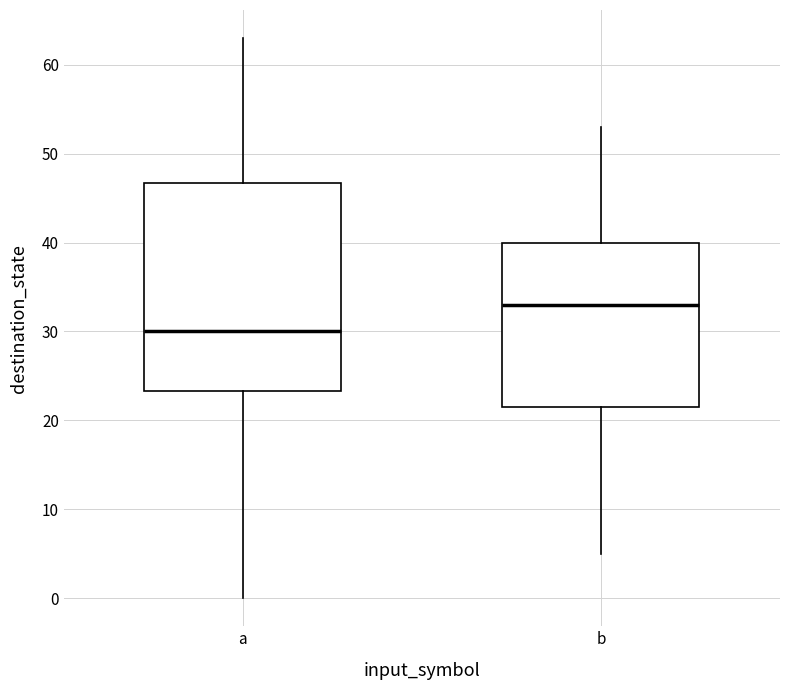

Which box has the highest median line?

b